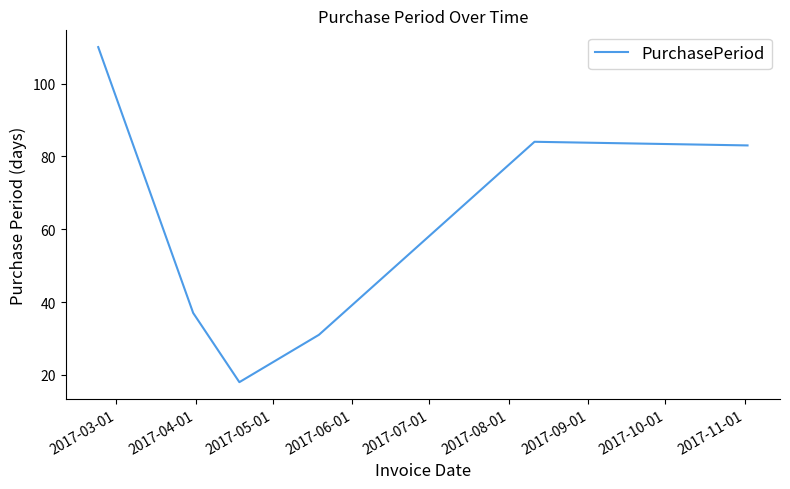

How many interior local valleys (lower than both neighbors) does the data have?

1